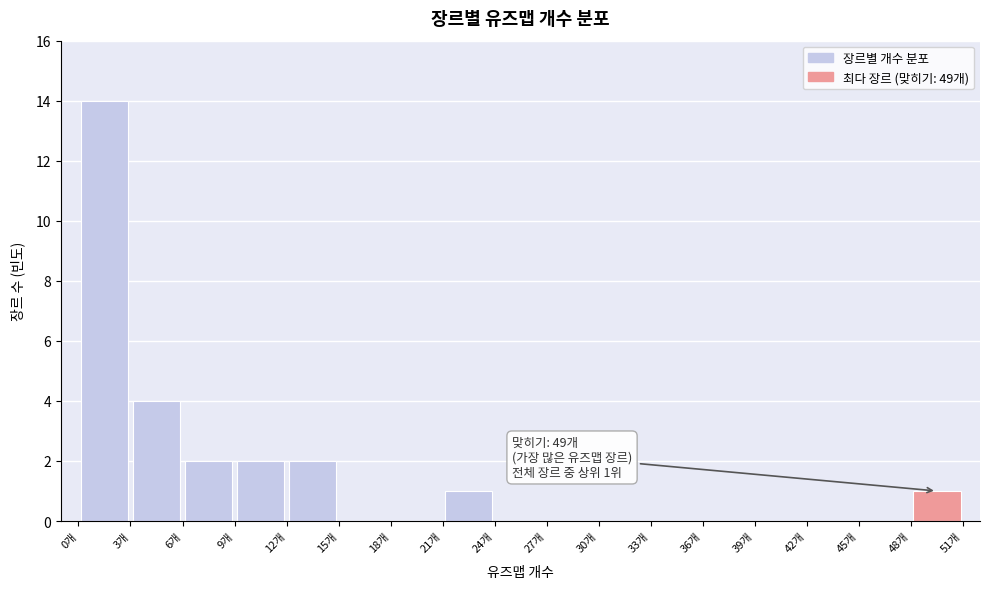

Over which range of the x-axis is the bar tallest?

0 to 3